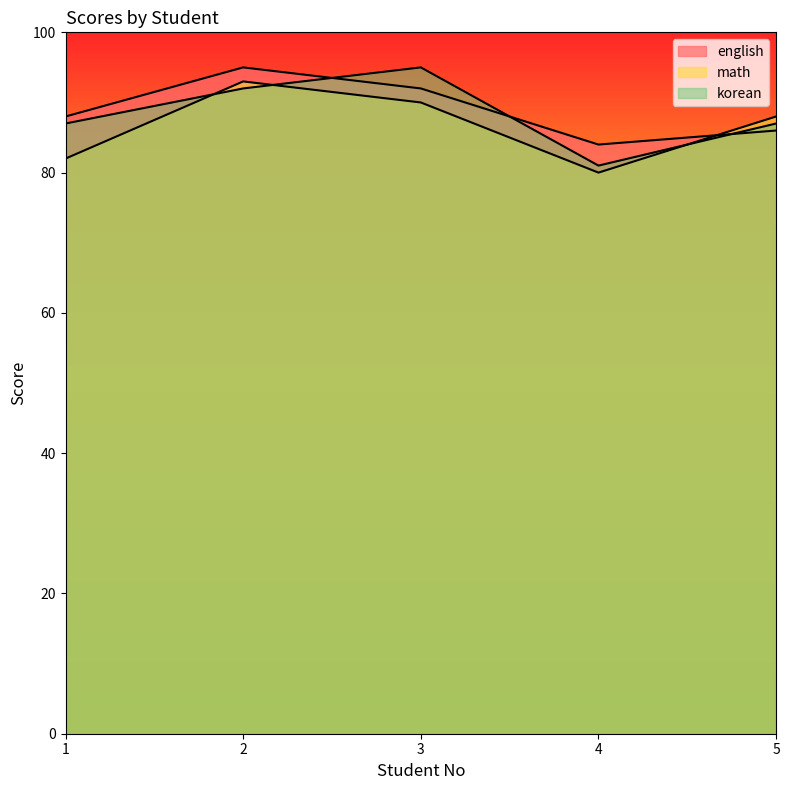

At which label is math closest to 86?

5